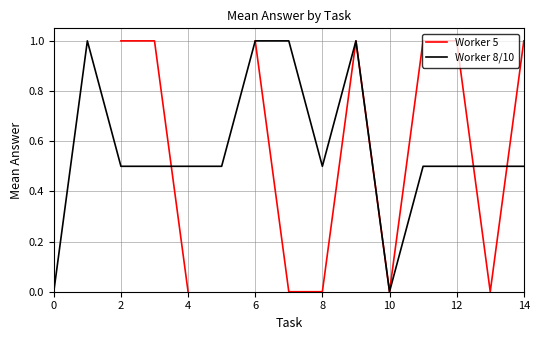

How many data points in Worker 8/10 are above 0?

13